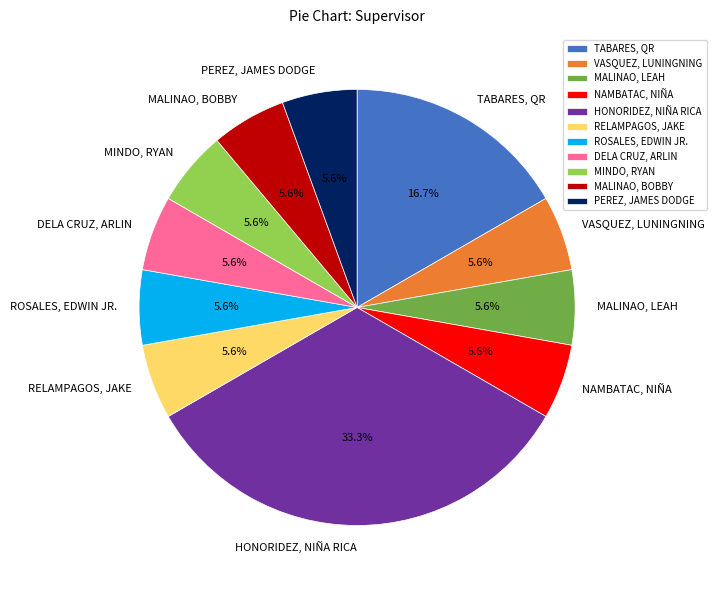

To the nearest percent, what percentage of the pie is RELAMPAGOS, JAKE?

6%